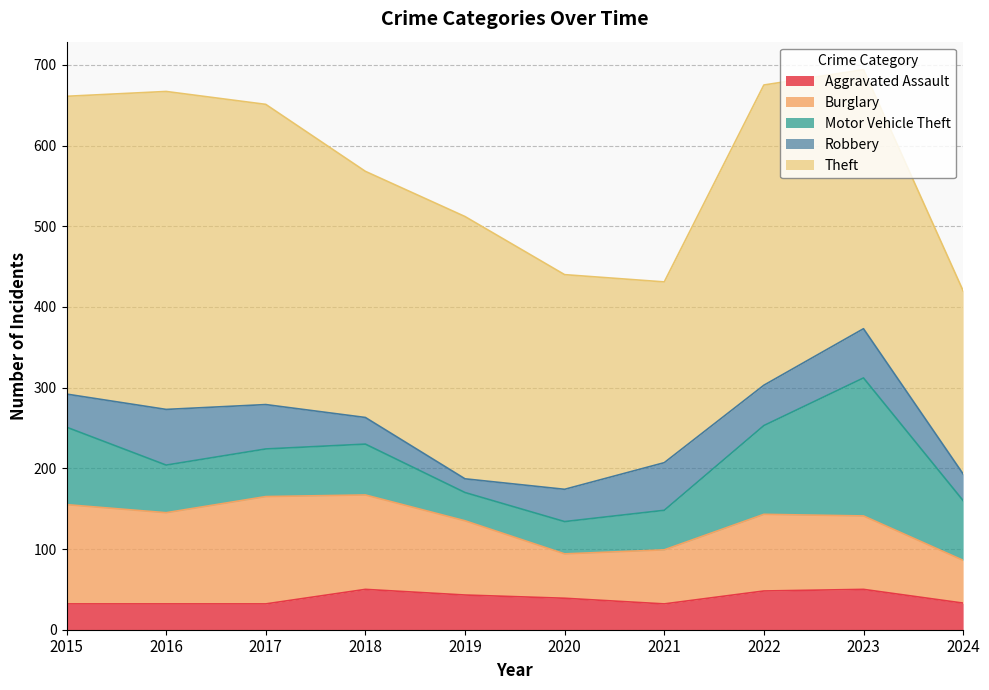

The Motor Vehicle Theft series shows 28 at 2020. True or false?

False